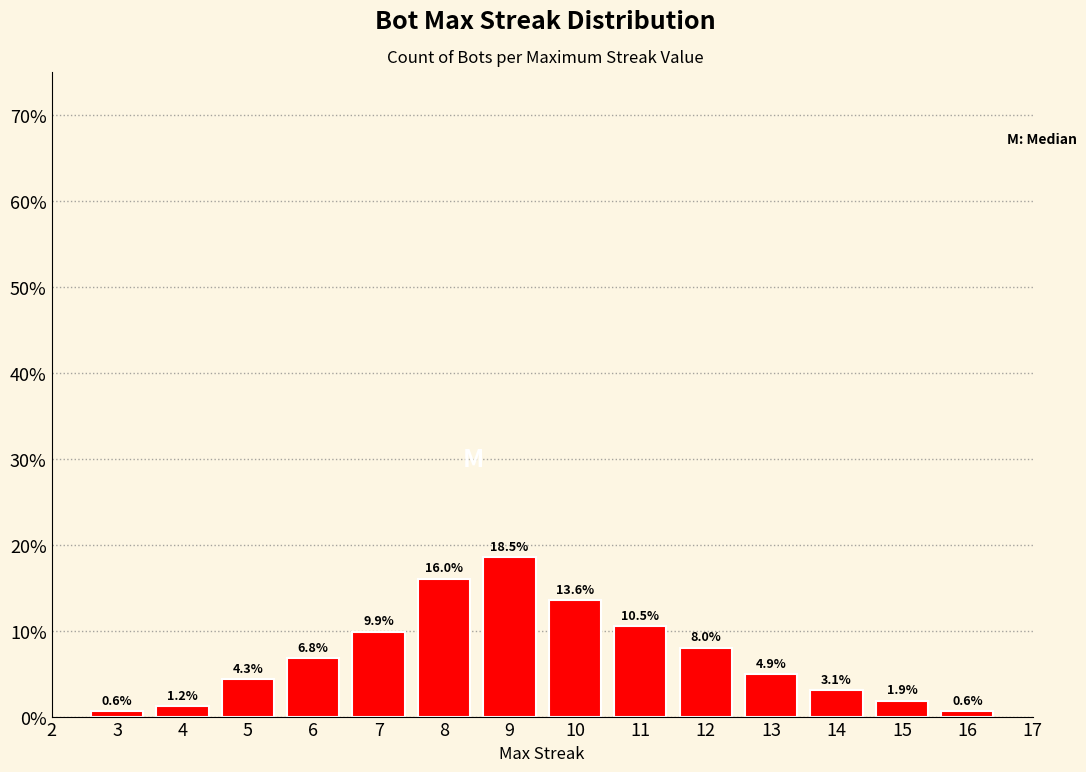

The chart shows a value of 1.7 at 11. True or false?

False